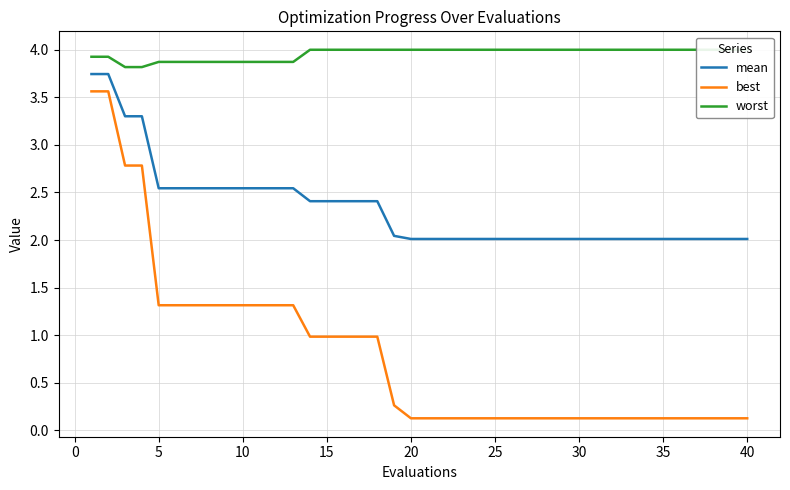

True or false: best has more than 1 interior local peaks.

False